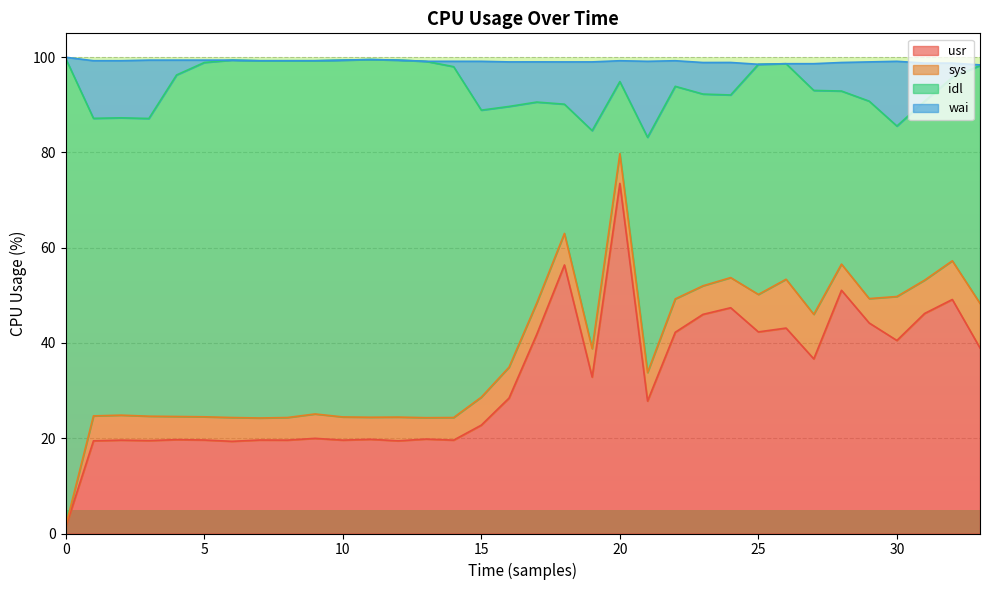

Which category has the highest value in the usr series?

20